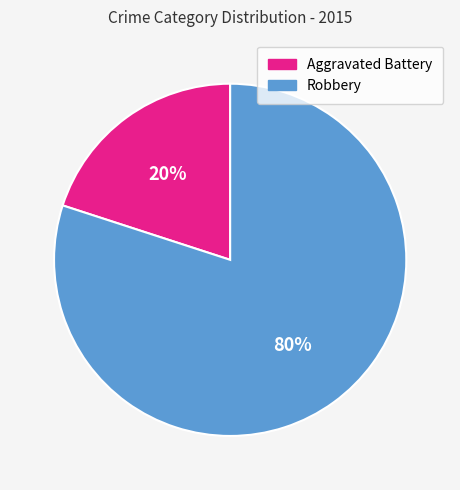

What is the ratio of the value at Robbery to the value at Aggravated Battery?

4.0